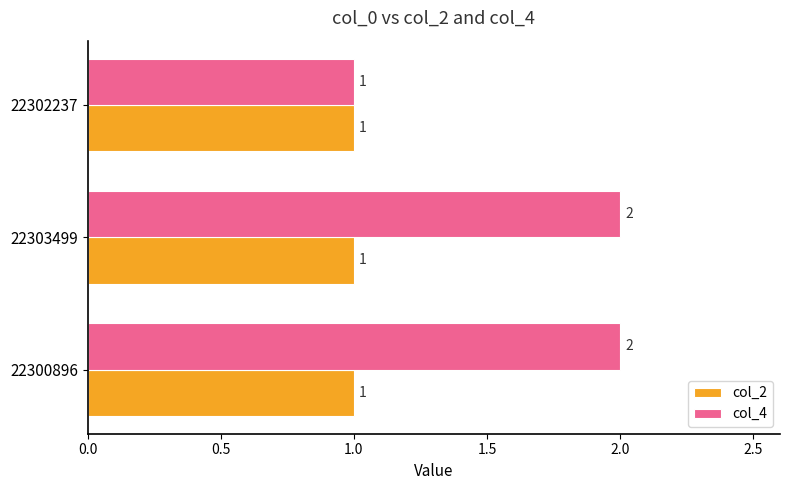

What is the average value of the col_4 series?

2